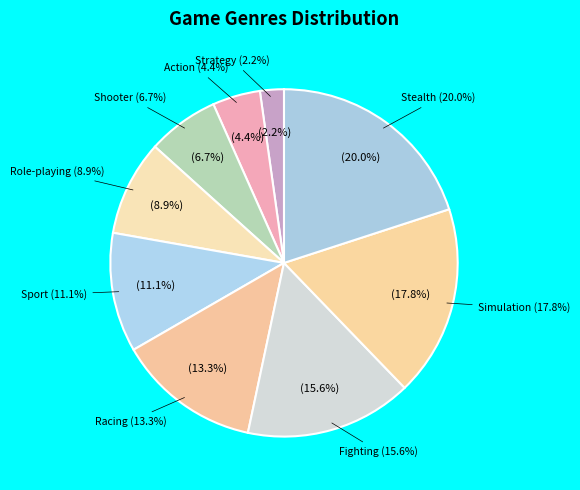

What percentage is the Strategy slice, to the nearest percent?

2%